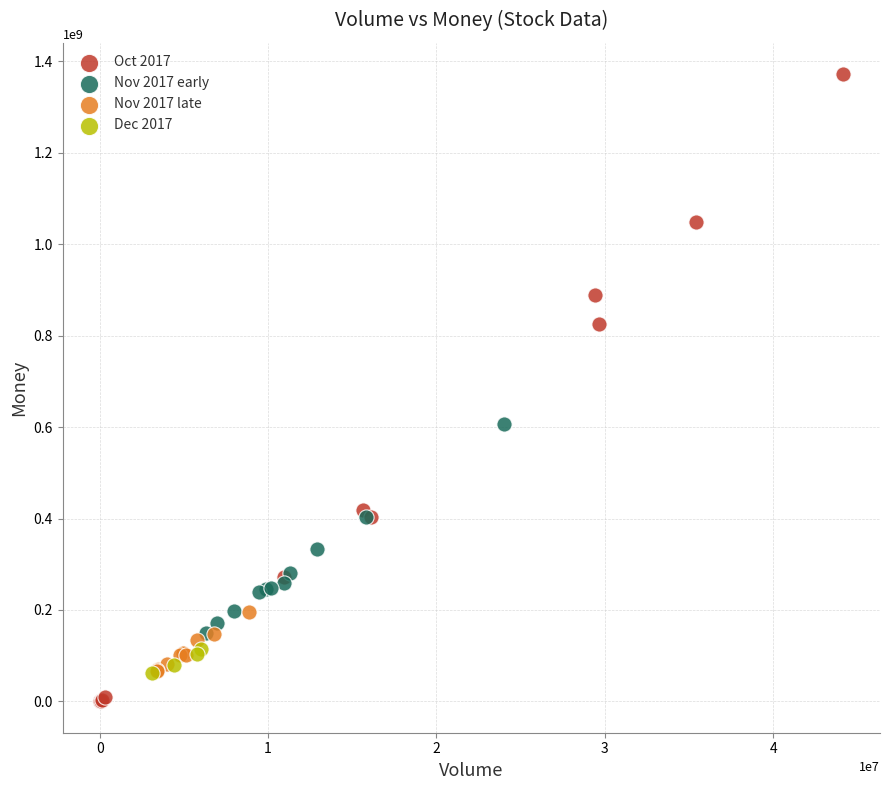

Which series contains the lowest Y value?

Oct 2017